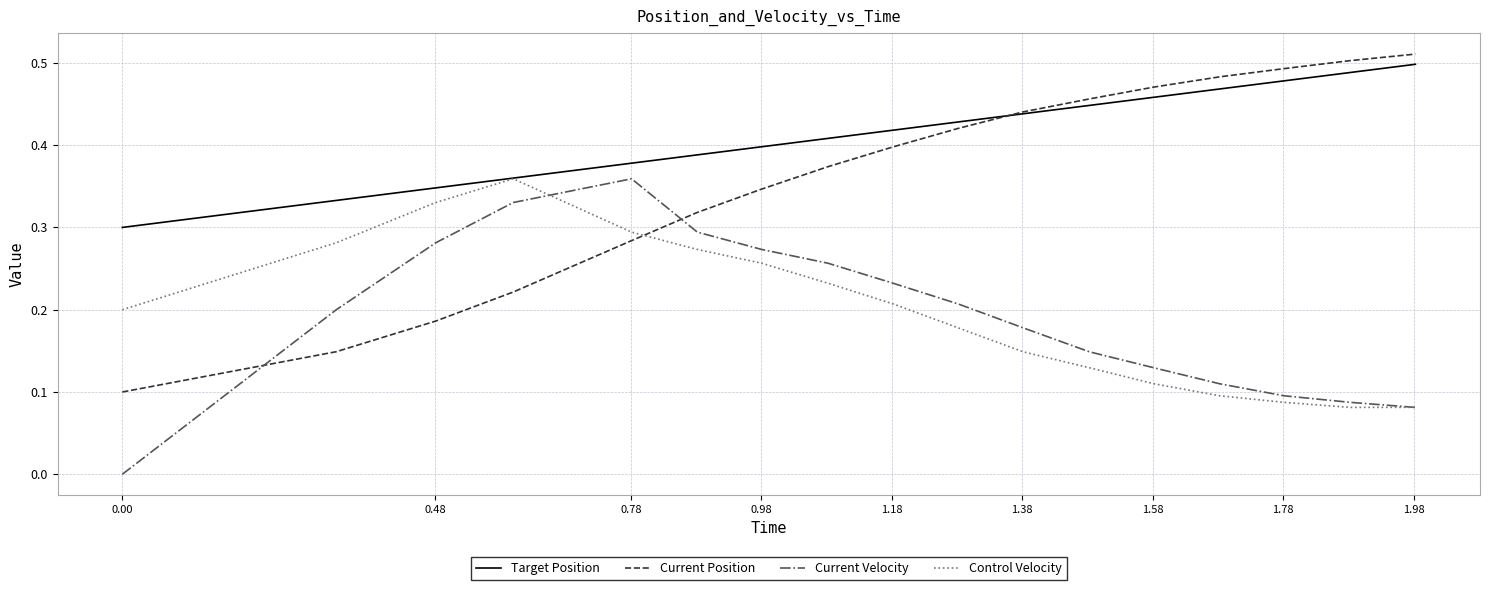

How many series are shown in this chart?

4